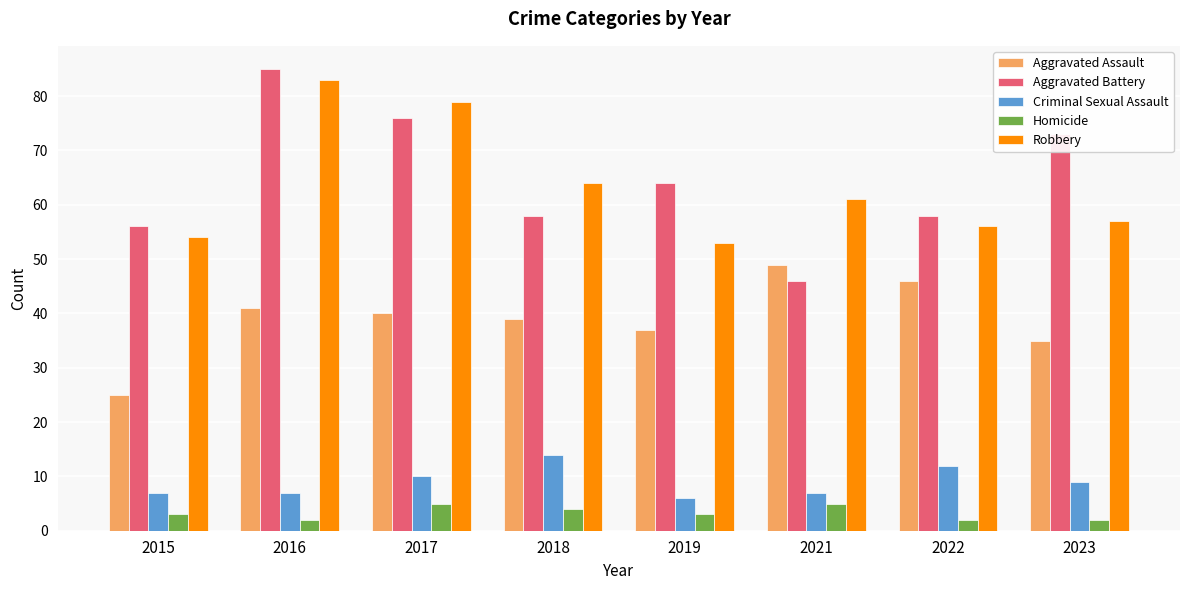

The value of Homicide at 2021 is 1. True or false?

False